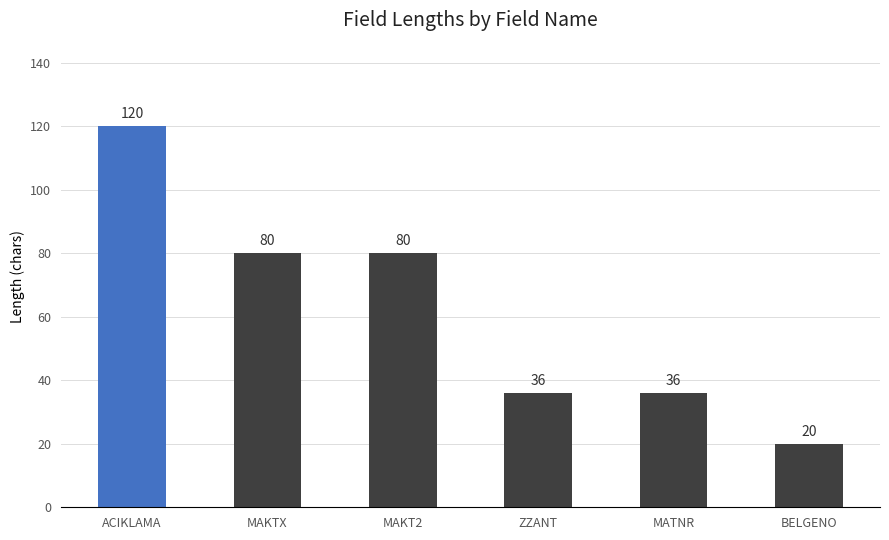

Read the value at ZZANT, to the nearest 50.

50